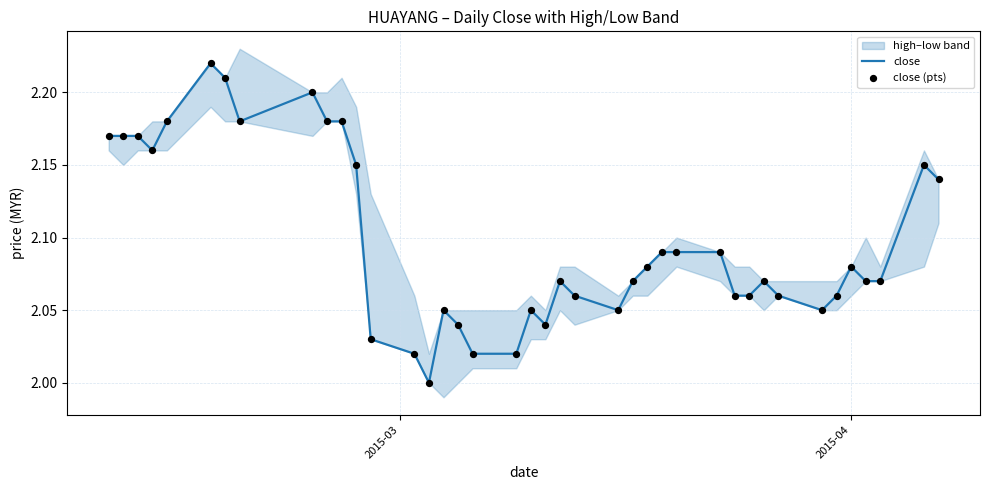

Which series has the widest spread of Y values?

close